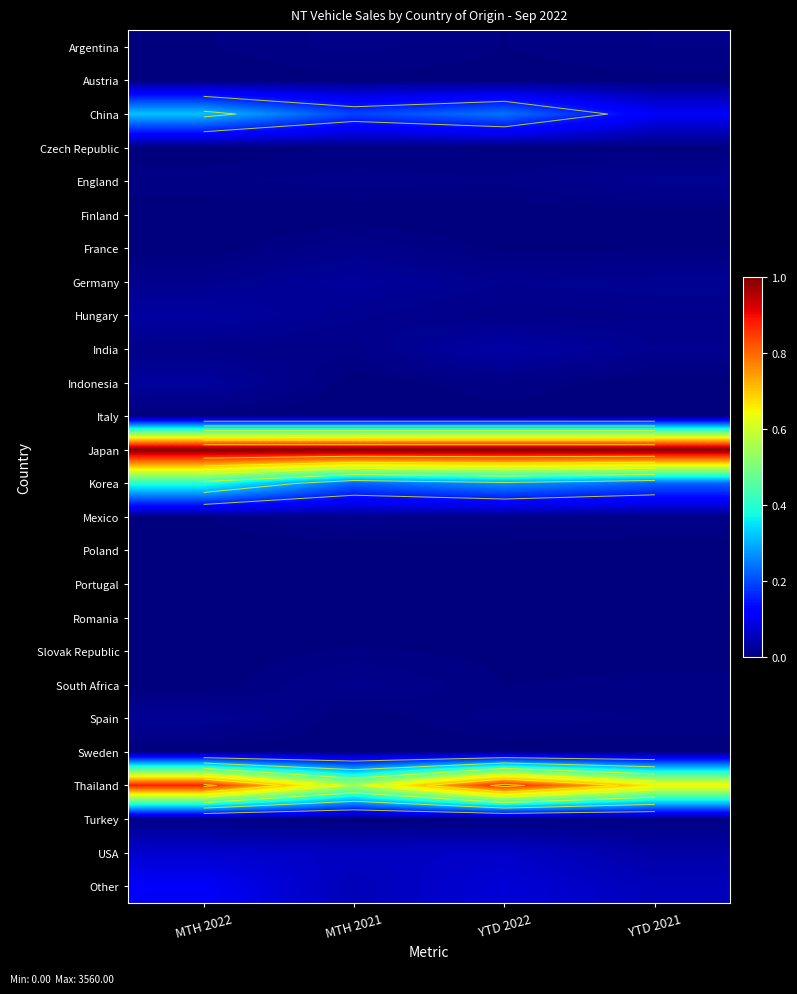

Is it true that Mexico equals 0.0 at MTH 2022?

False